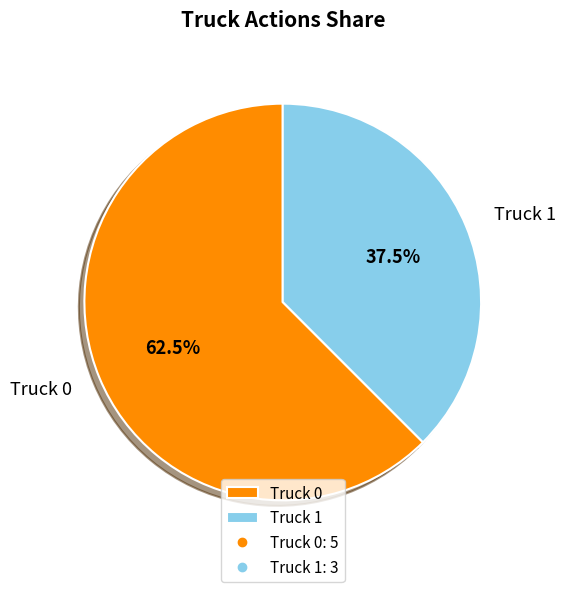

What percentage do Truck 1 and Truck 0 together represent?

100.0%